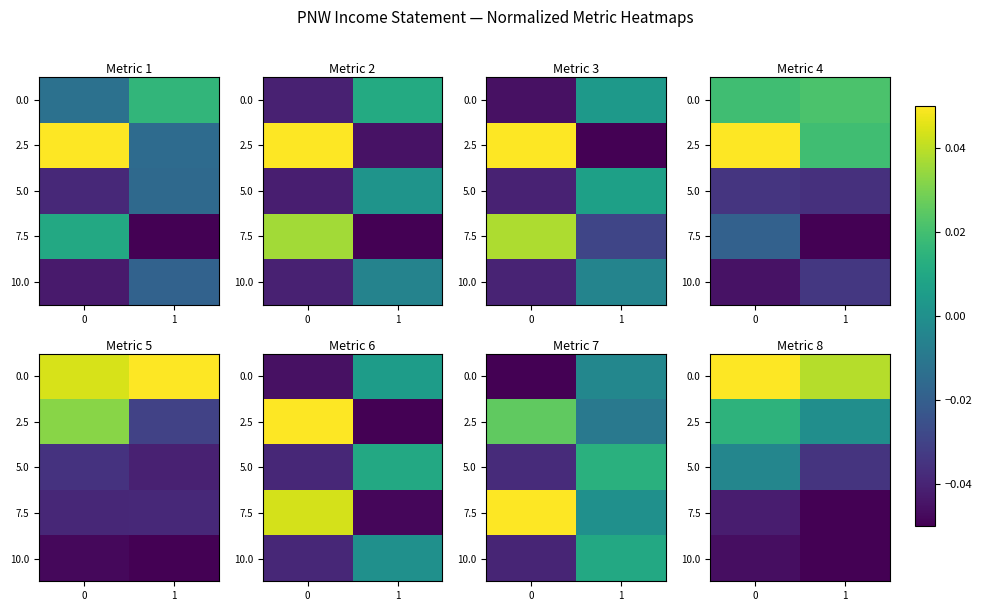

Rank the series at 0 from highest to lowest value.

0.0, 2.5, 5.0, 7.5, 10.0